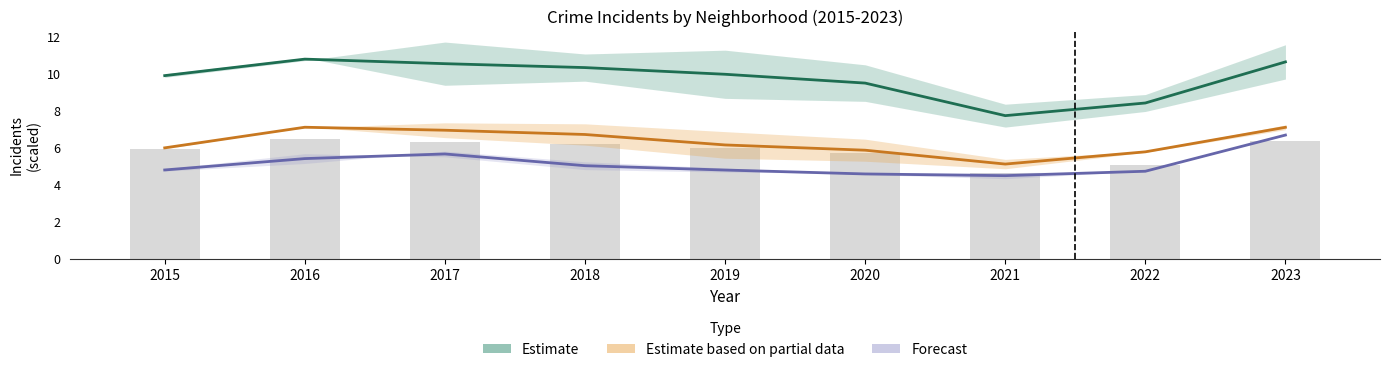

How many distinct data groups are displayed?

3